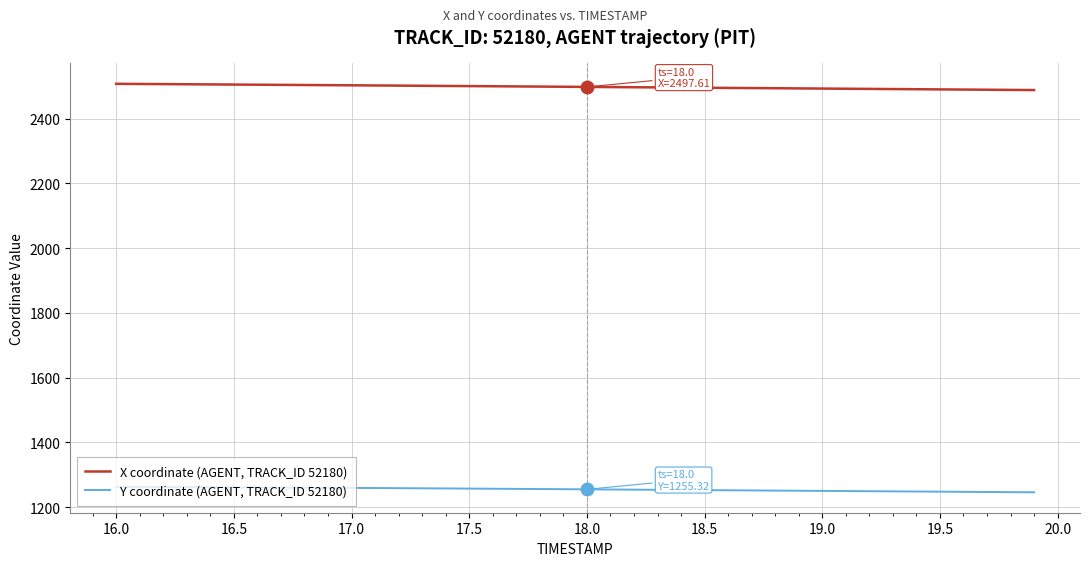

Which series has the largest total across all categories?

X coordinate (AGENT, TRACK_ID 52180)